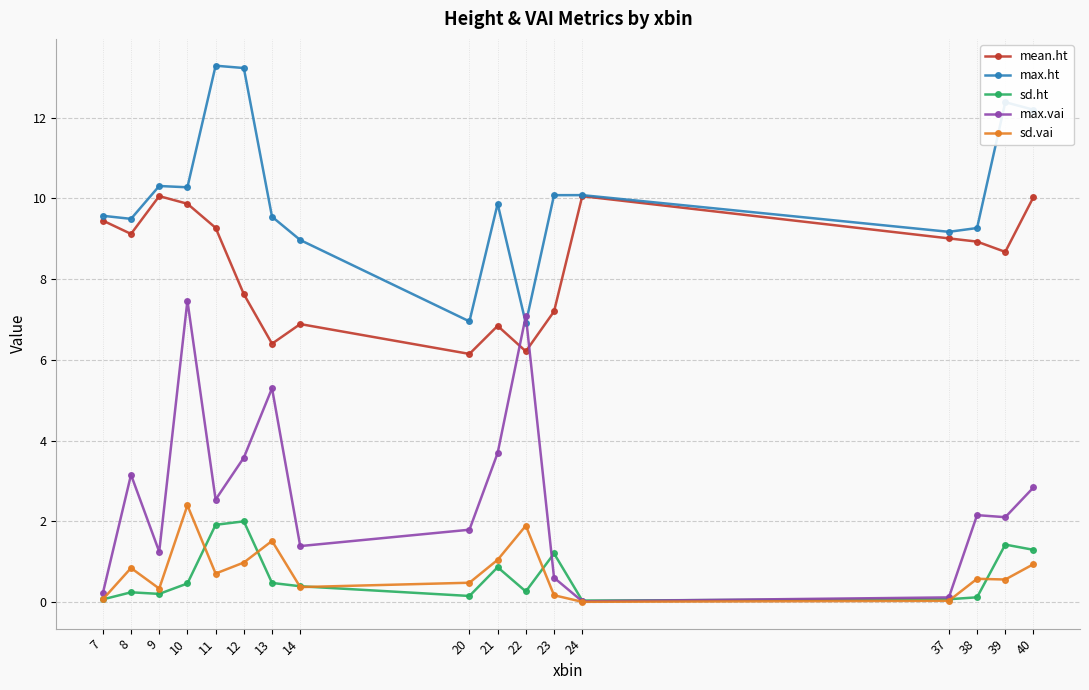

At which category is the sum across all series the highest?

10